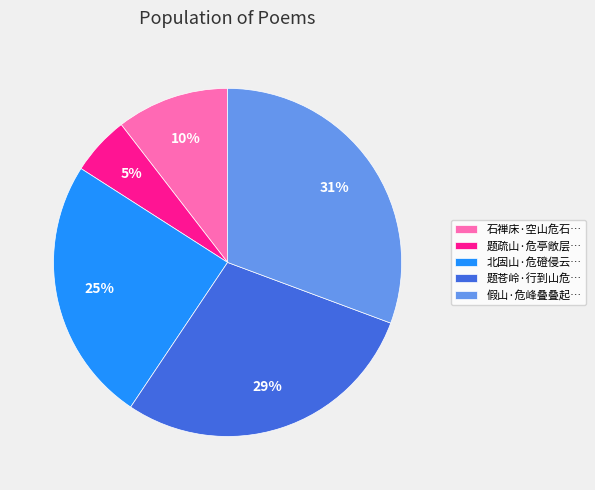

What is the ratio of the value at 北固山·危磴侵云… to the value at 假山·危峰叠叠起…?

0.8